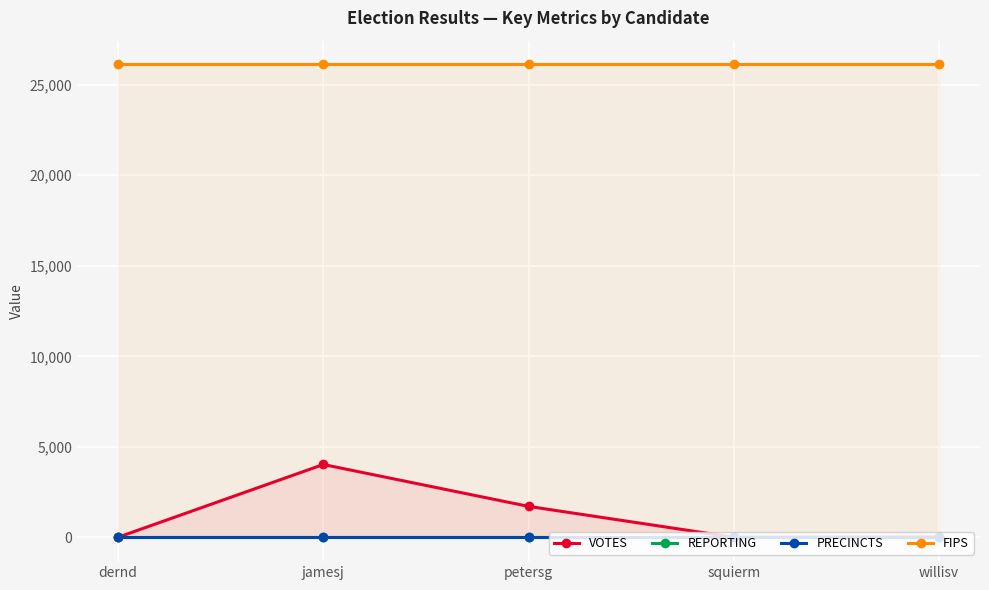

Which category has the highest value in the VOTES series?

jamesj